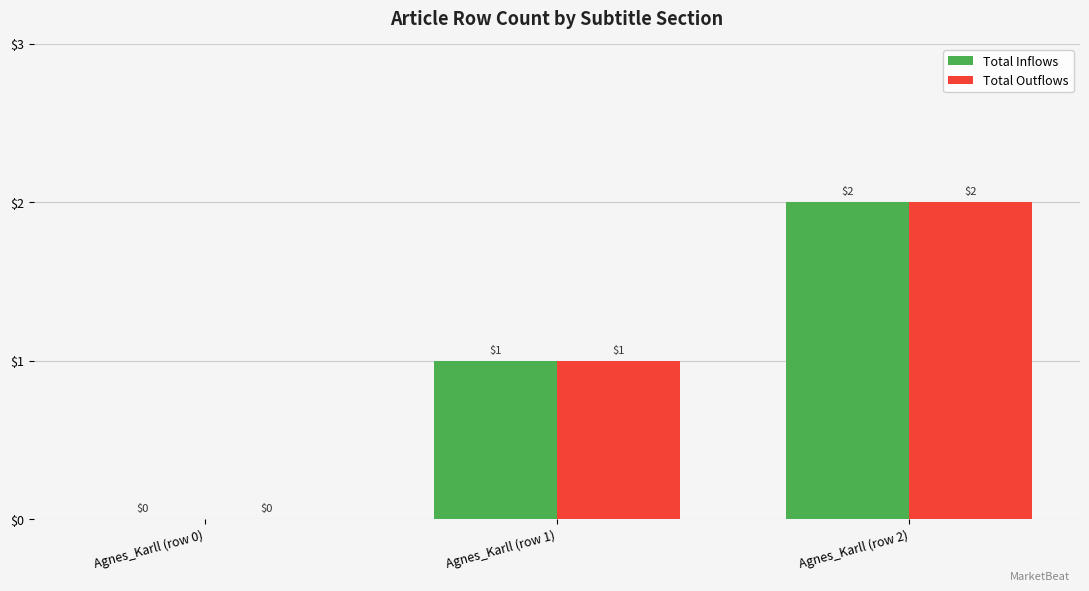

Does the chart contain stacked bars?

No